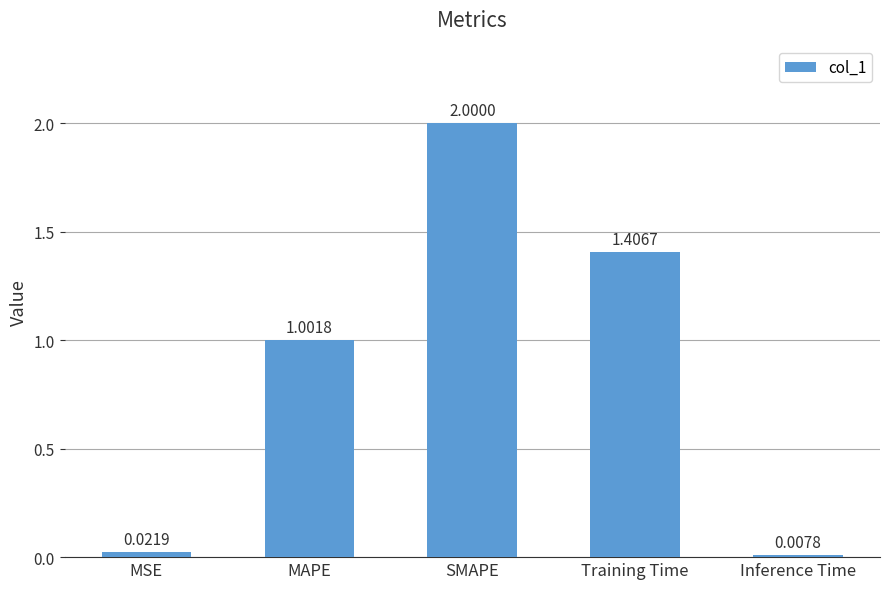

Which category has the highest value across all series?

SMAPE